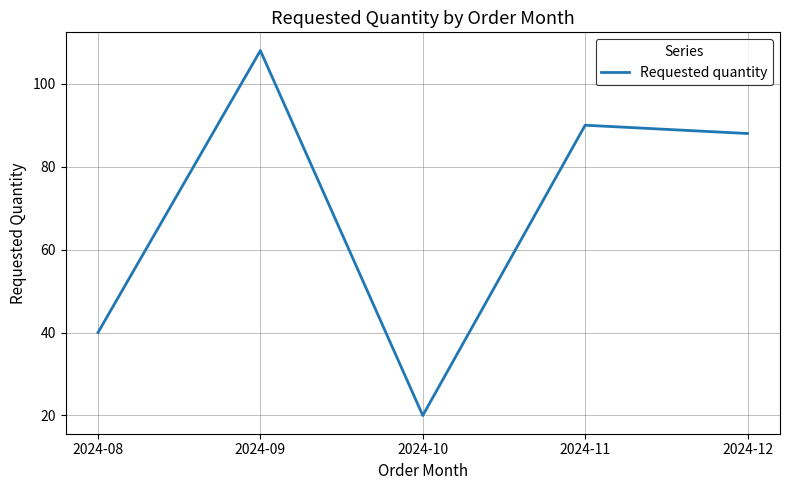

What is the average value?

69